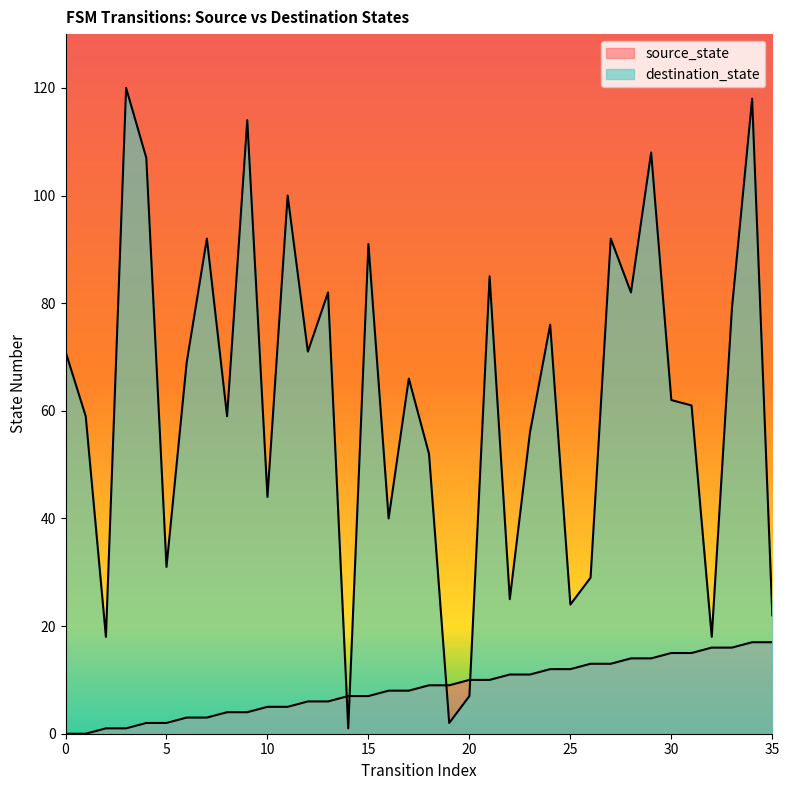

Reading right to left, what are all the values shown in this chart?

source_state: 17	17	16	16	15	15	14	14	13	13	12	12	11	11	10	10	9	9	8	8	7	7	6	6	5	5	4	4	3	3	2	2	1	1	0	0
destination_state: 22	118	79	18	61	62	108	82	92	29	24	76	56	25	85	7	2	52	66	40	91	1	82	71	100	44	114	59	92	69	31	107	120	18	59	71